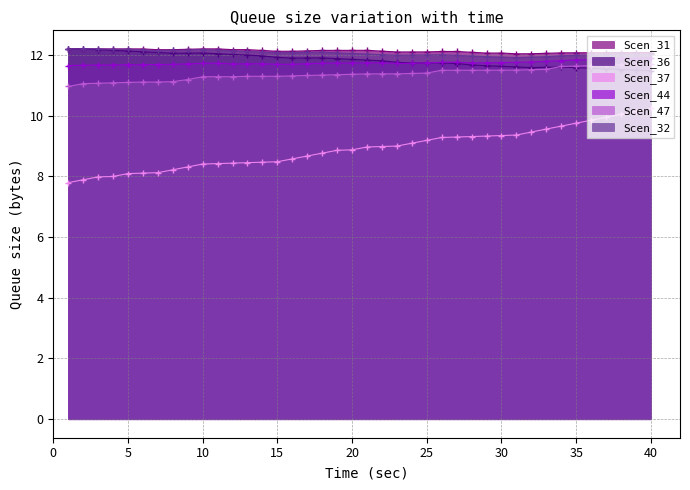

What is the difference between the second highest and minimum values in the Scen_37 series?

2.3